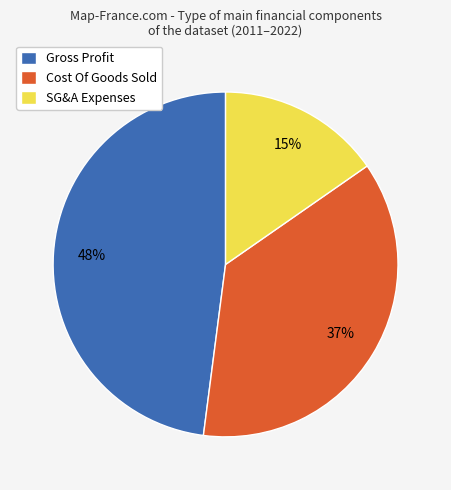

Between SG&A Expenses and Gross Profit, which is larger?

Gross Profit